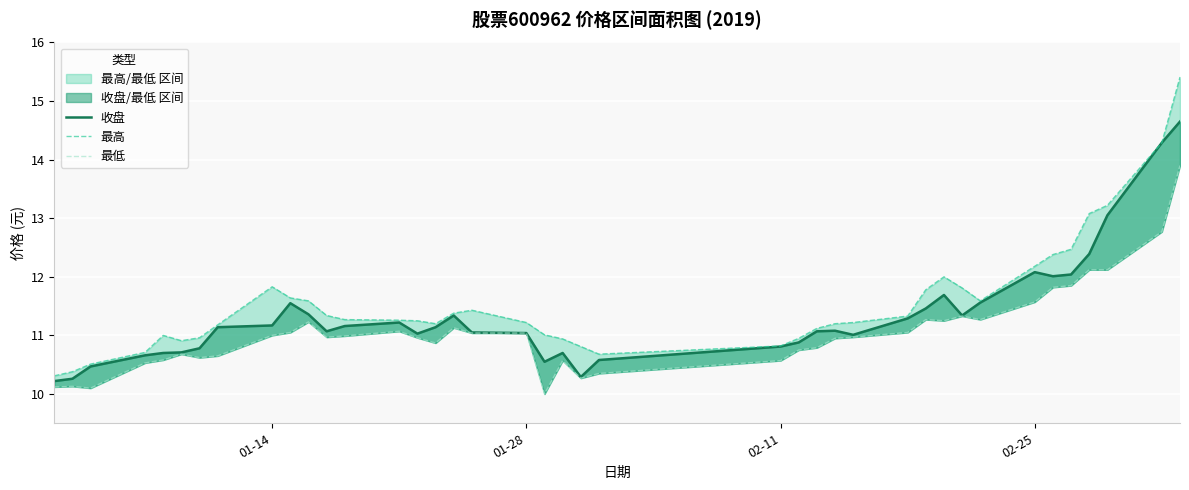

True or false: 最高 and 收盘 cross at least once.

False